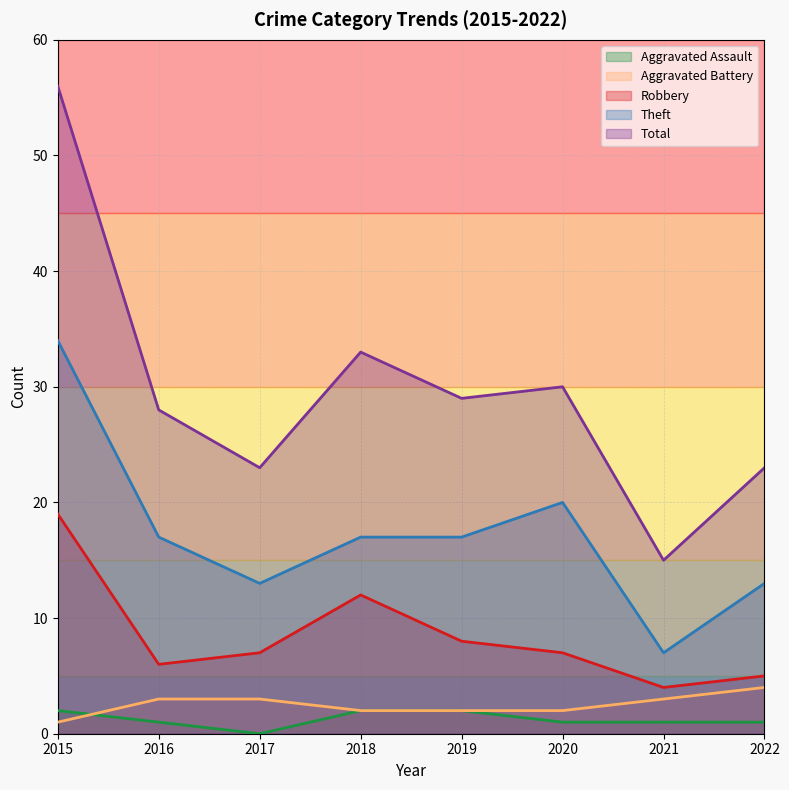

Which series has the largest range (max minus min)?

Total